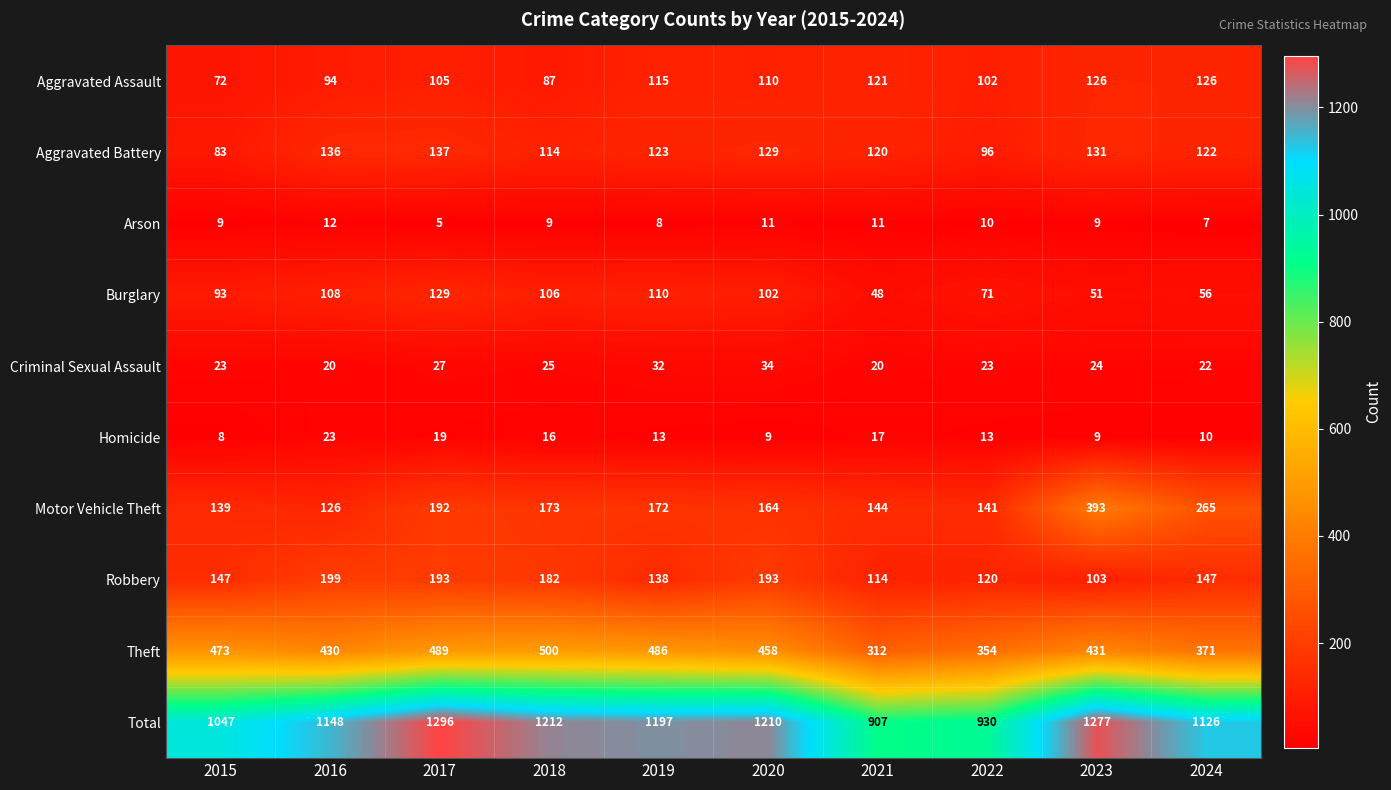

The Aggravated Battery series shows 136 at 2016. True or false?

True